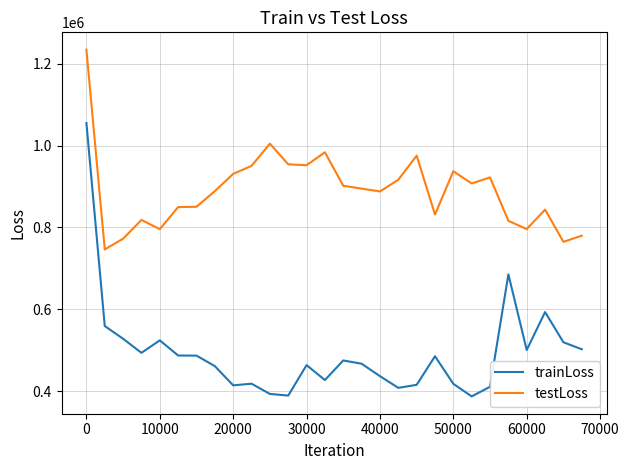

Which series has the largest range (max minus min)?

trainLoss